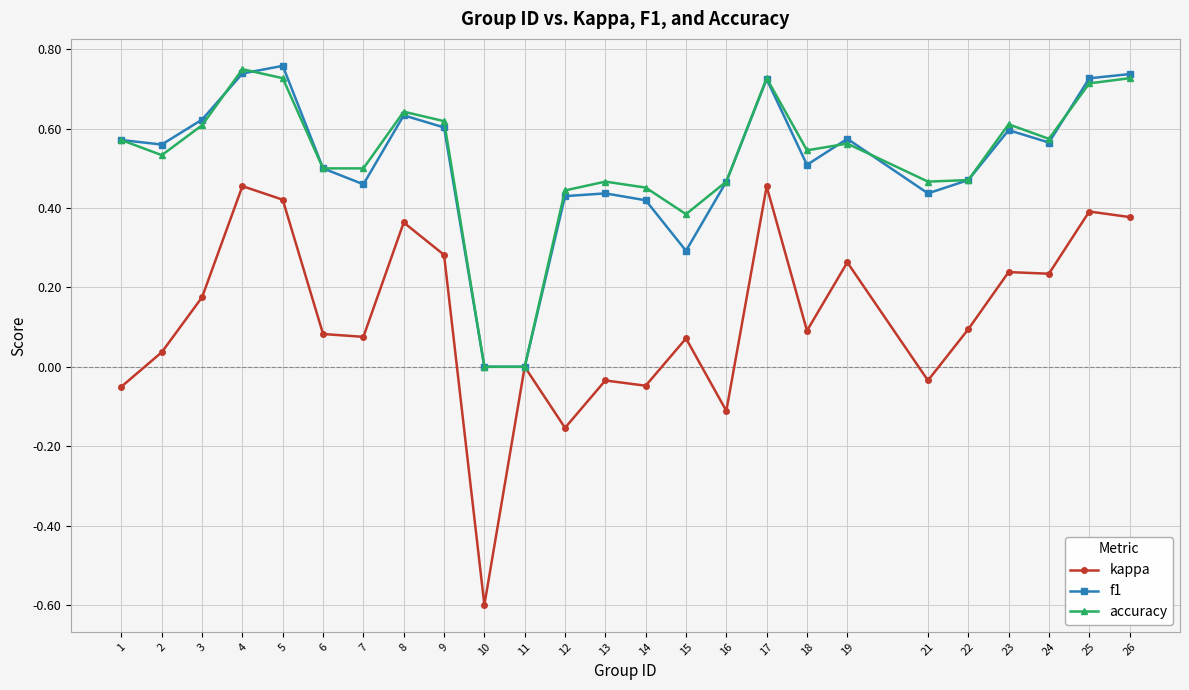

What is the value of the kappa point at the 10th from the left?

-0.6